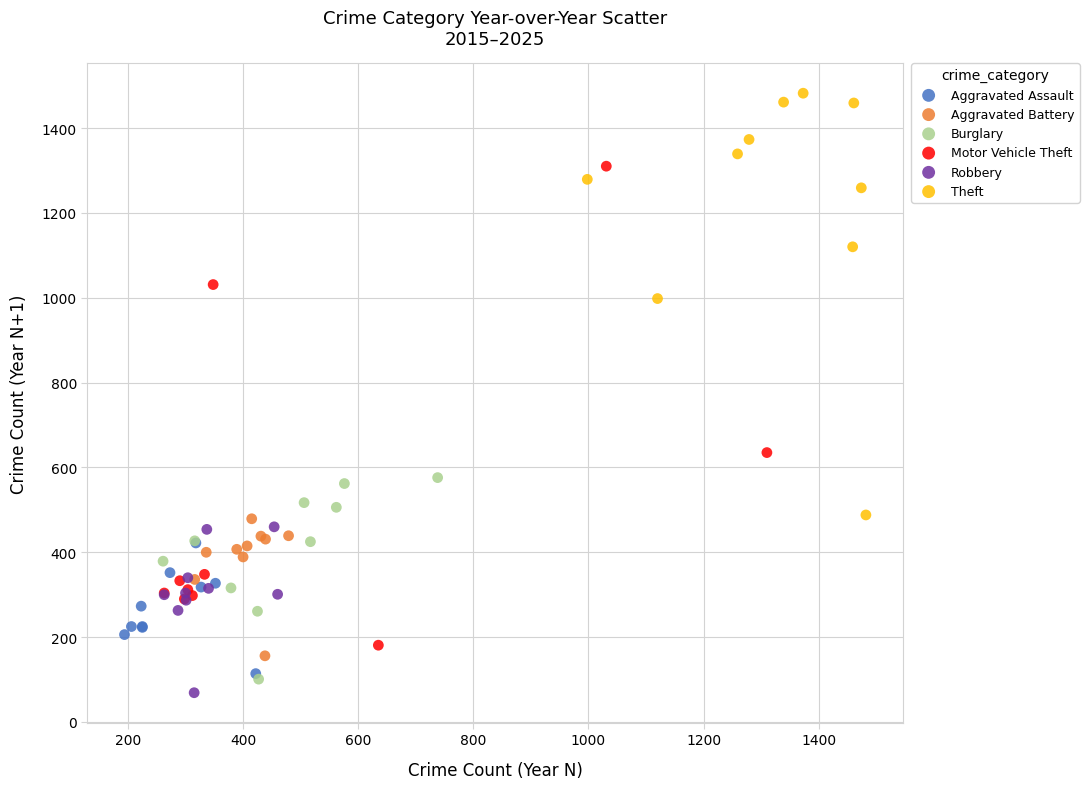

Which series contains the highest Y value?

Theft